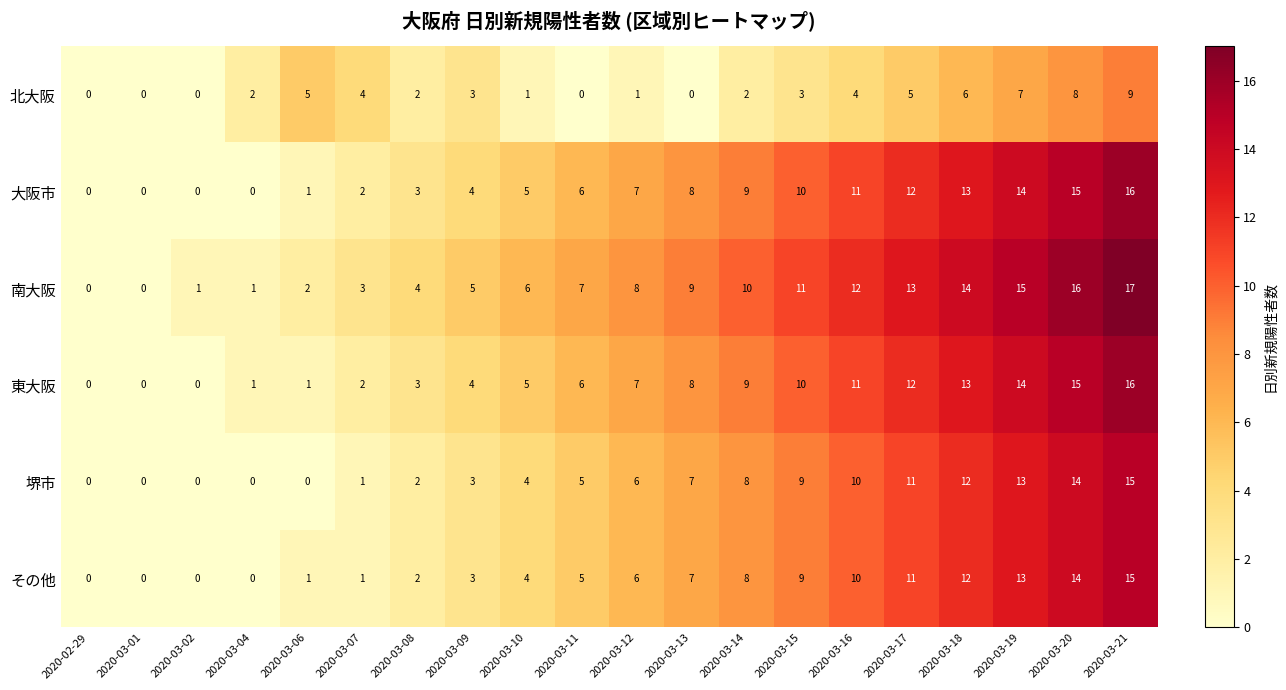

At which label is 東大阪 closest to 8?

2020-03-13